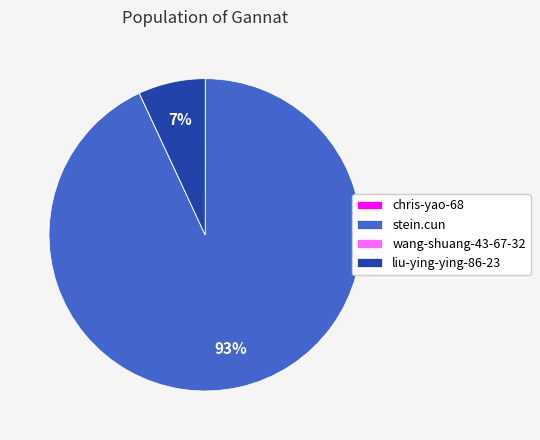

What is the largest slice in the pie chart?

stein.cun